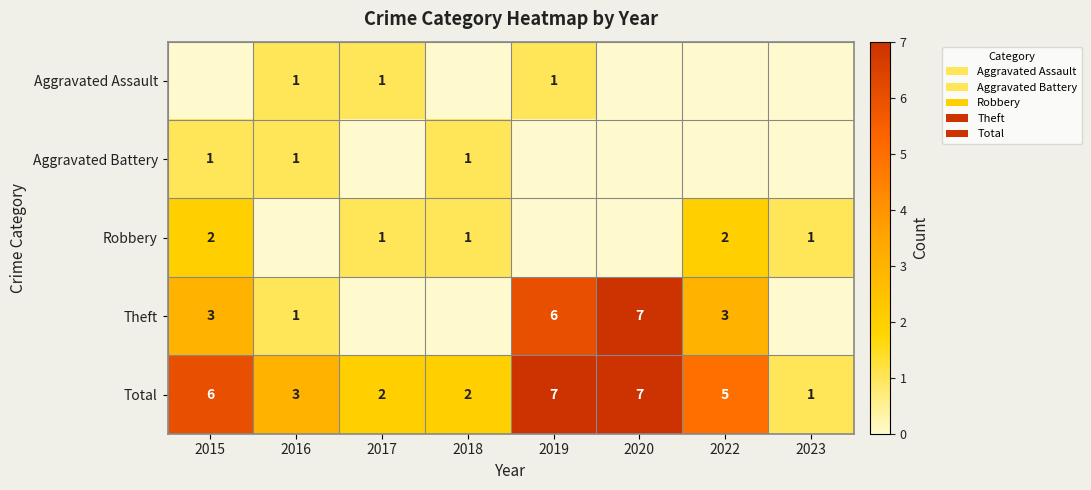

At how many categories does at least one series exceed 1?

7